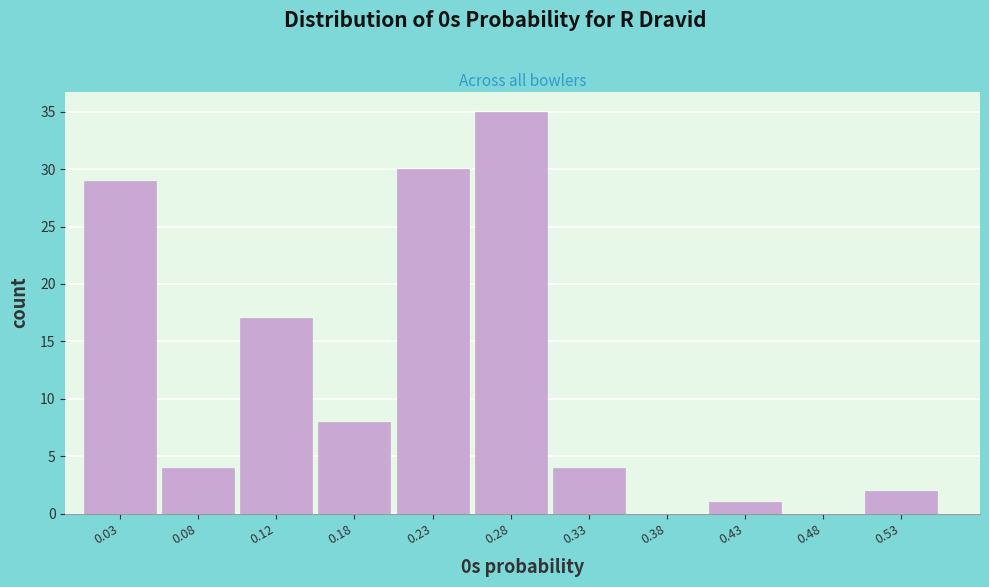

How tall is the bar that spans 0.25 to 0.30 on the x-axis? The values are not printed on the chart, so give them approximately, as read against the axis.

35